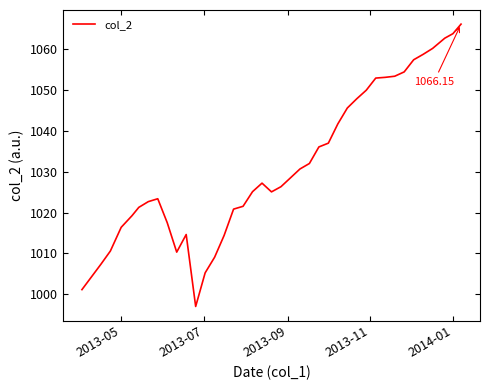

What is the difference between the maximum and minimum values?

69.1